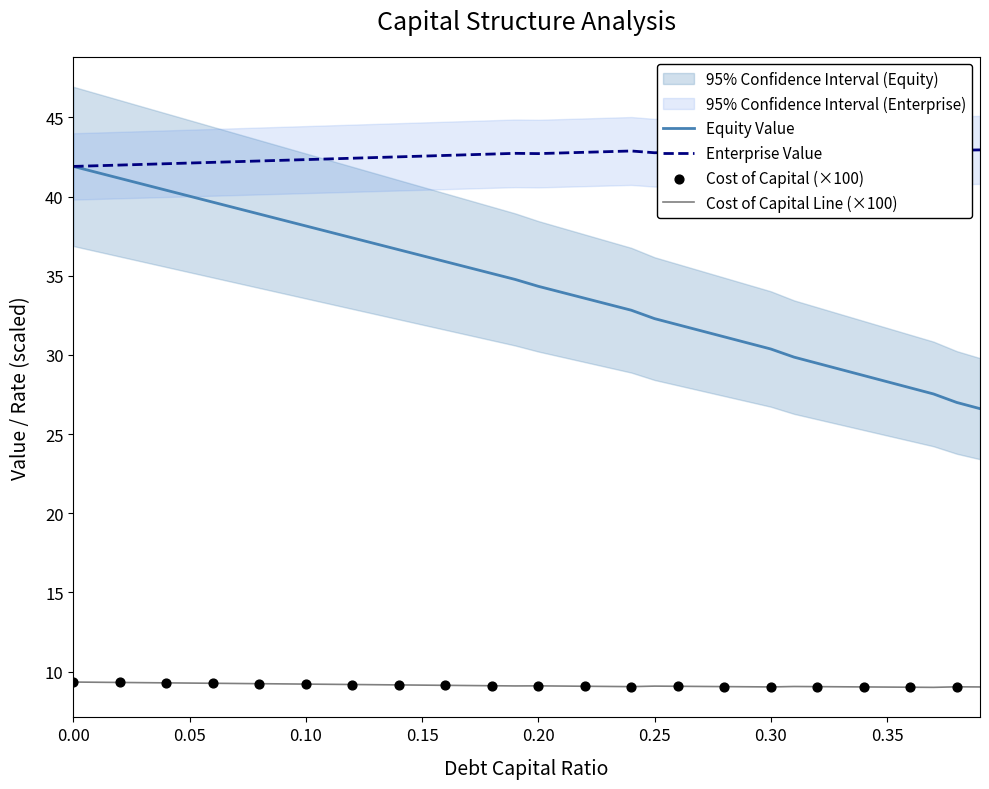

True or false: Equity Value and Cost of Capital Line (×100) intersect in this chart.

False